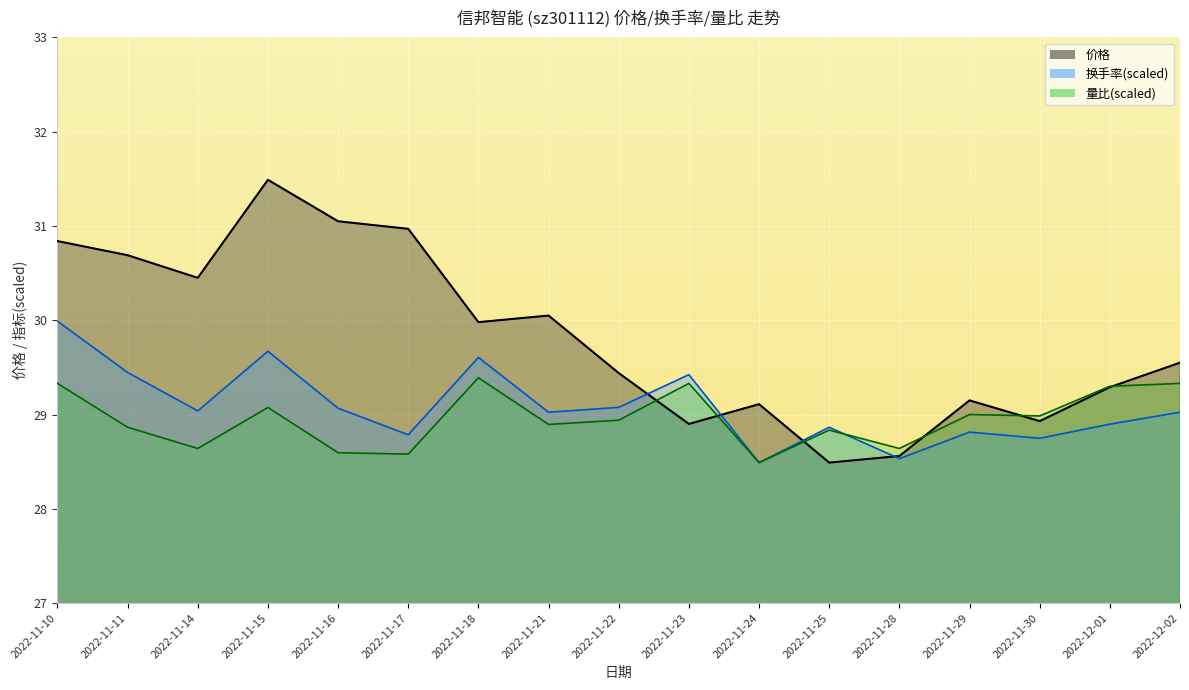

What are all the series names shown in the legend?

价格, 换手率(scaled), 量比(scaled)